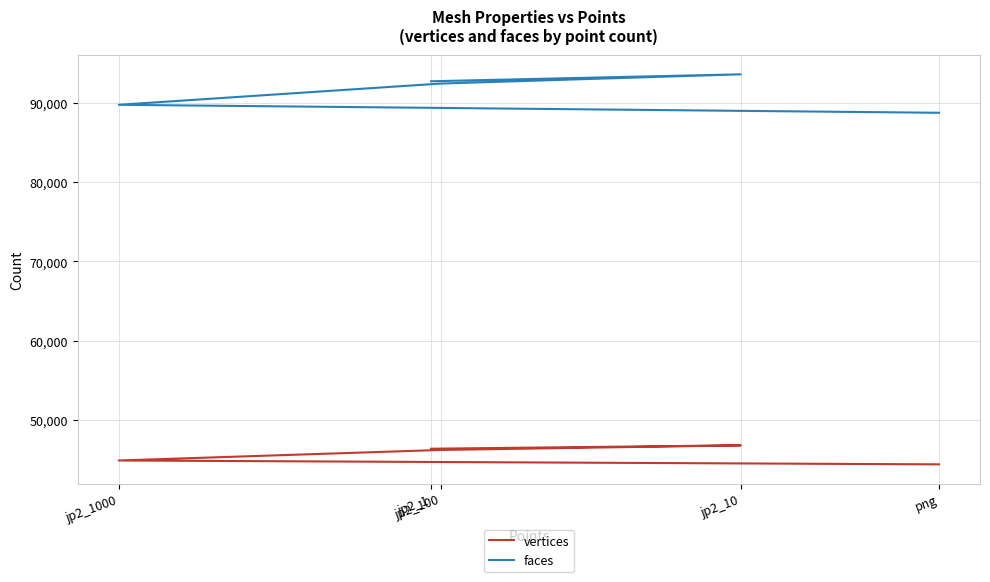

What is the maximum value for faces?

93610